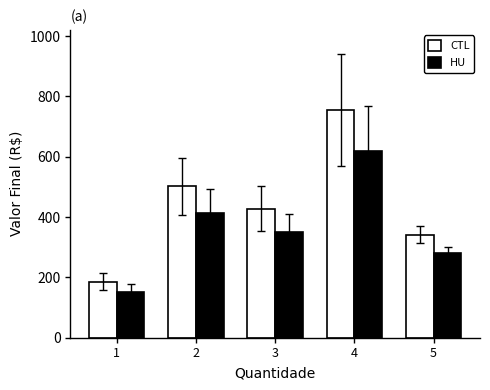

At how many categories does at least one series exceed 251?

4